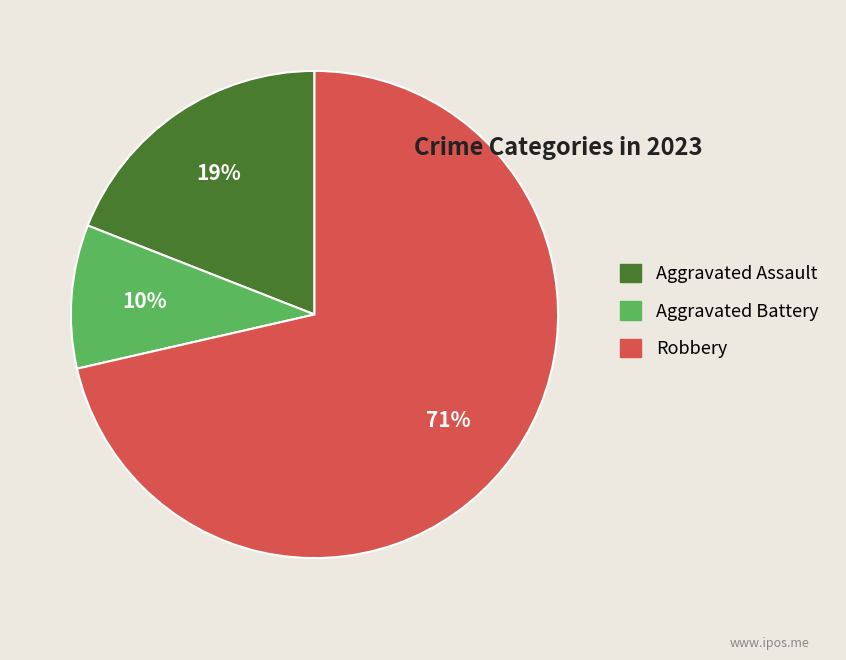

What percentage is the Robbery slice, to the nearest percent?

71%